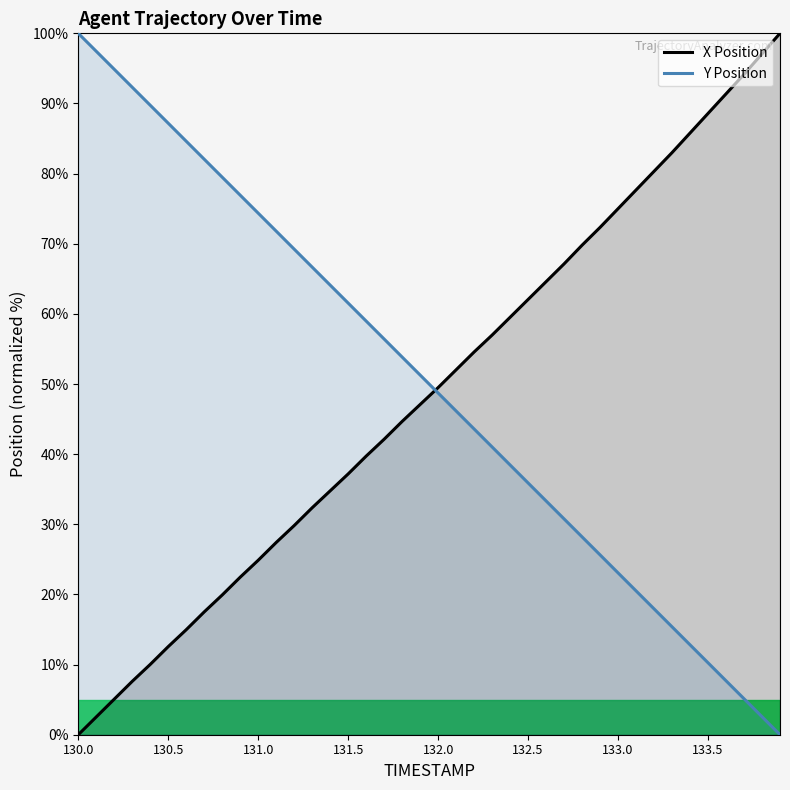

What is the label of the 6th point from the left?

130.5